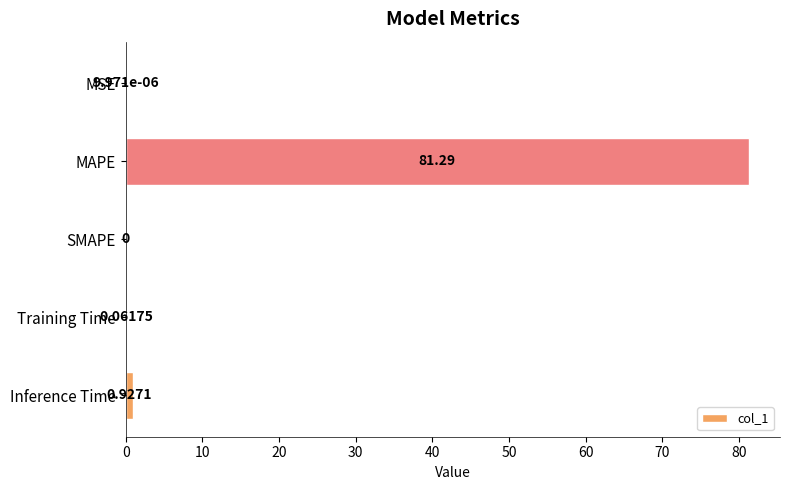

At which label is the value closest to 40?

Inference Time